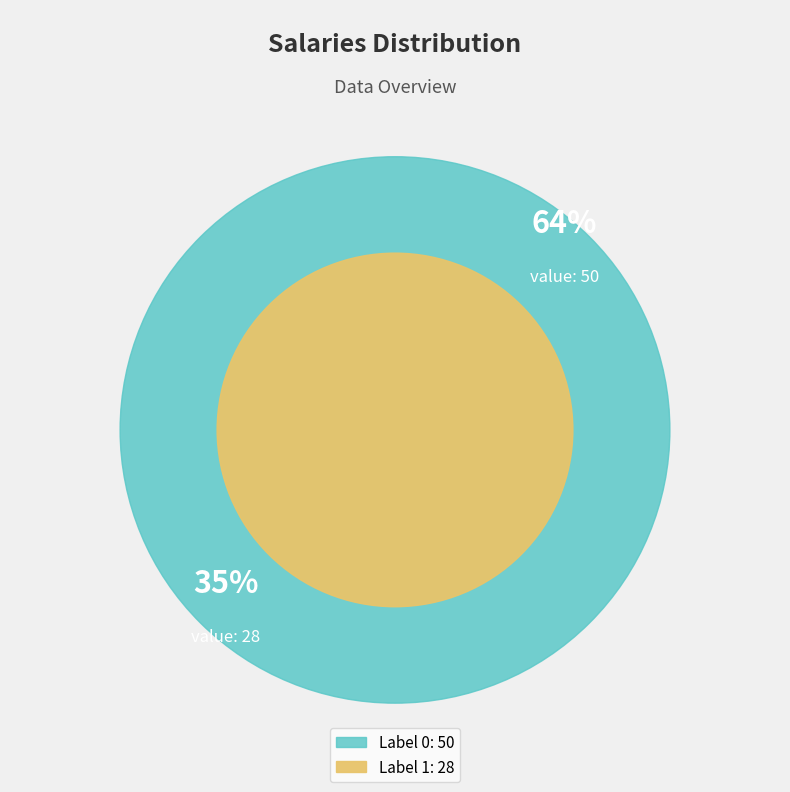

How many slices are in this pie chart?

2